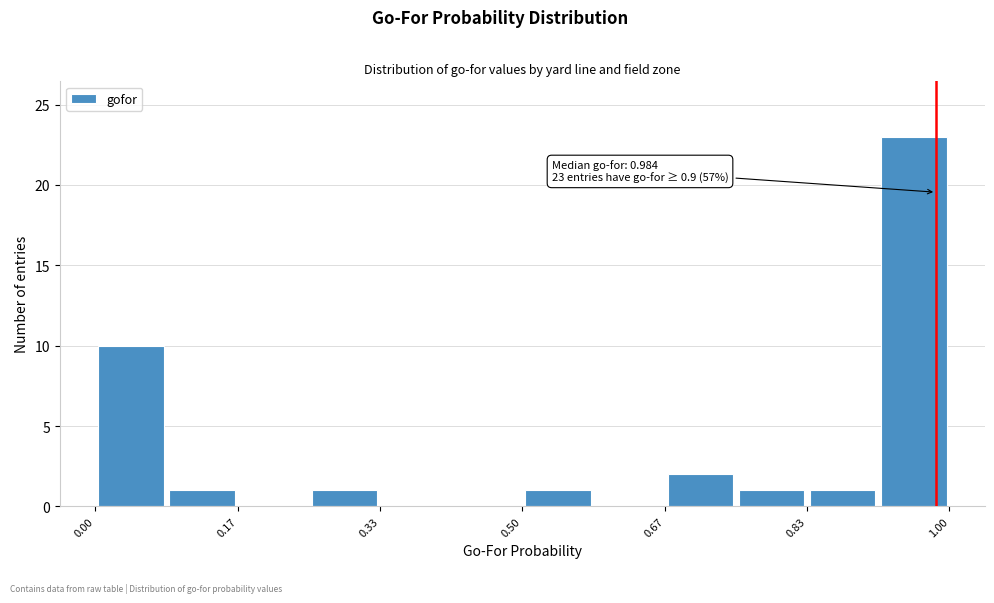

Over which range of the x-axis is the bar tallest?

0.92 to 1.00